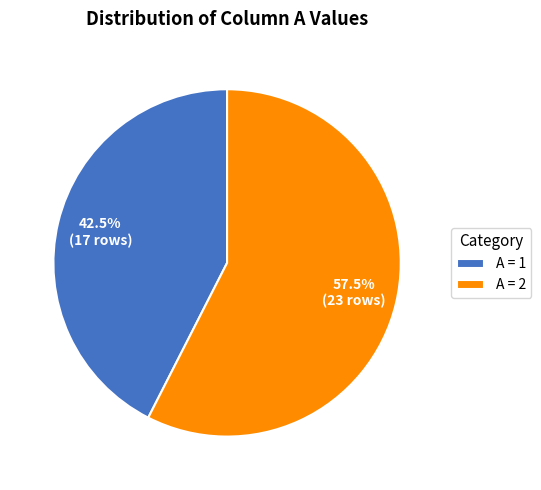

Does A = 2 account for over 50% of the chart?

Yes